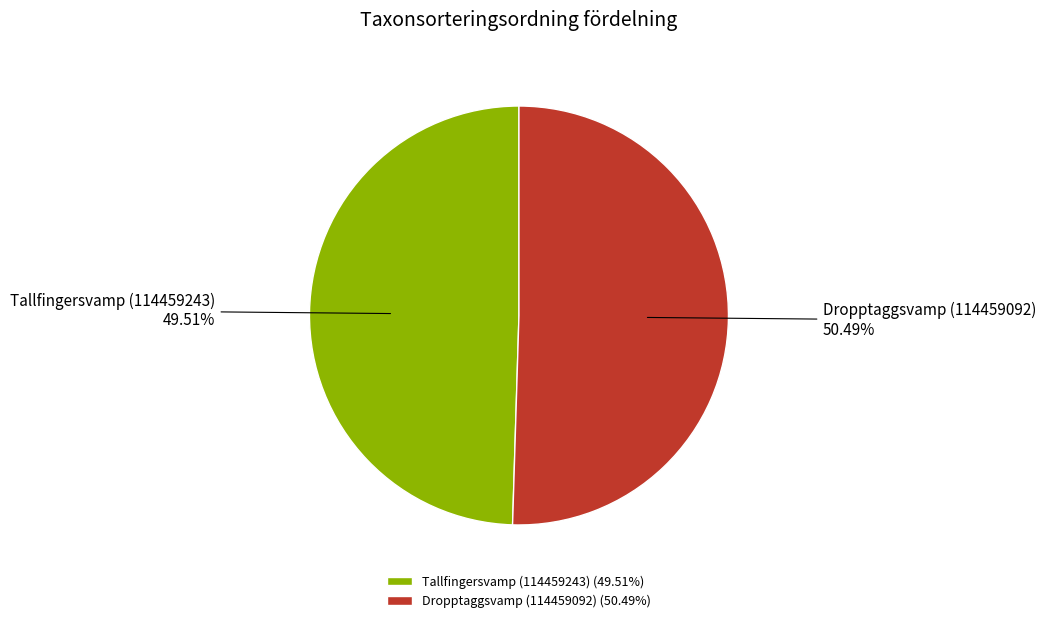

Is Dropptaggsvamp (114459092) the majority of the pie?

Yes